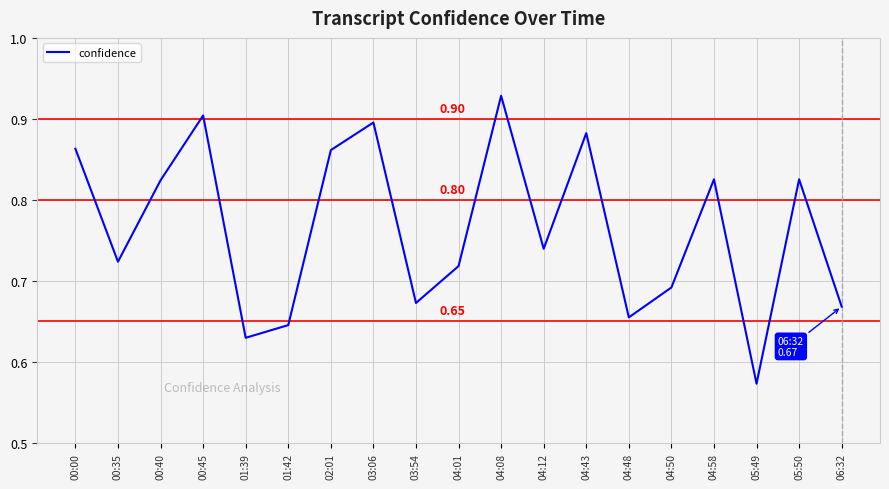

Which has a higher value, 01:42 or 00:00?

00:00